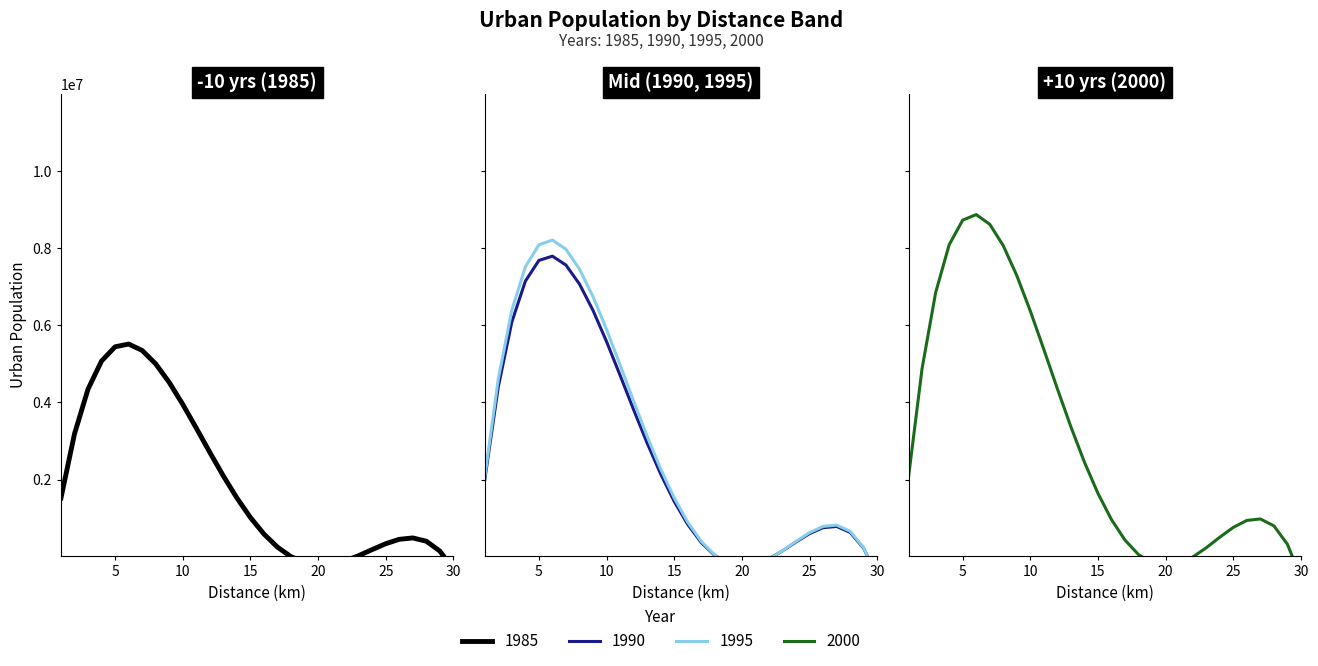

How many lines are shown in the chart?

4